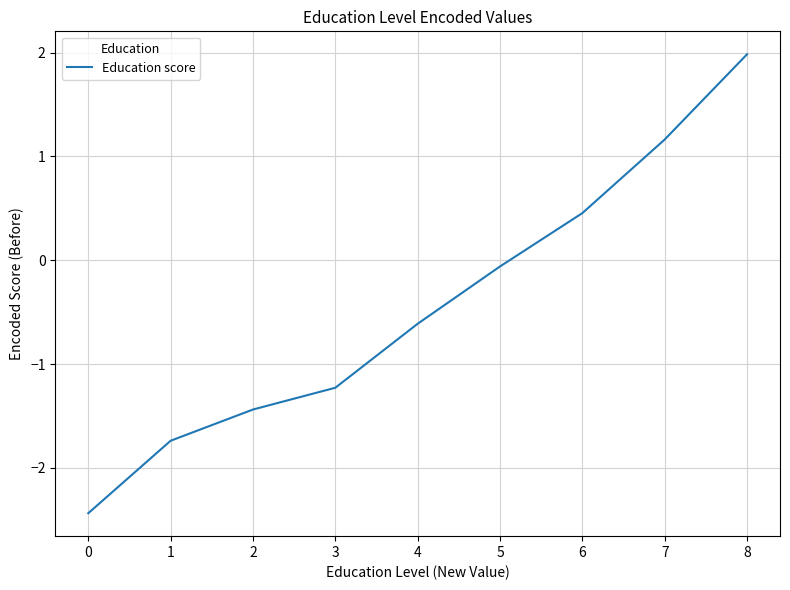

What is the smallest value displayed?

-2.4